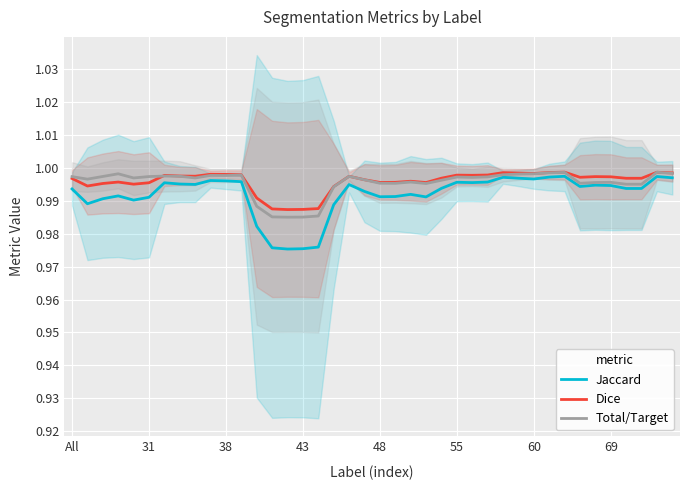

What is the greatest value displayed?

1.0